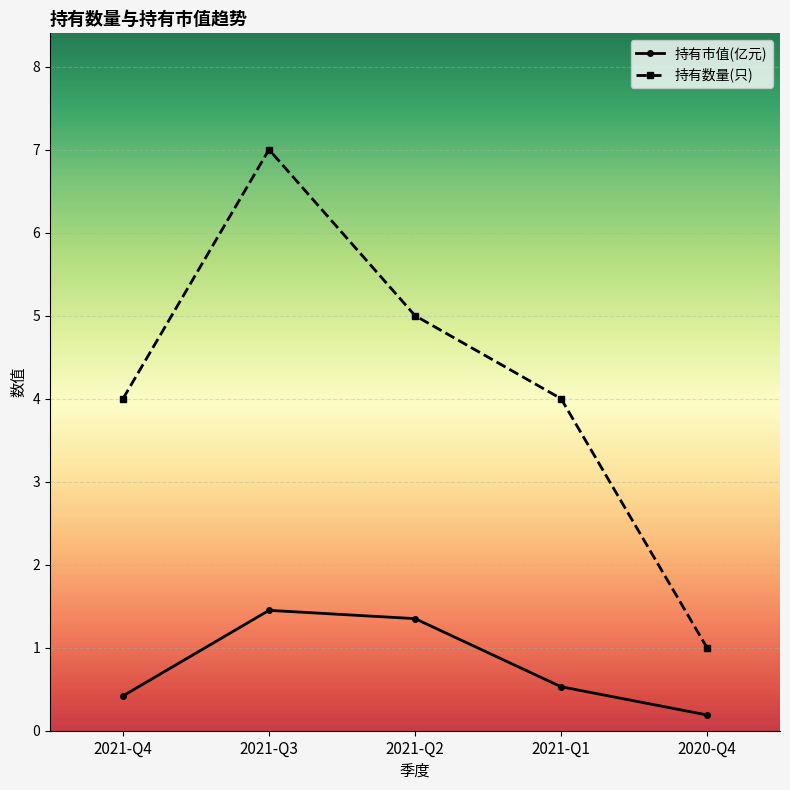

True or false: 持有数量(只) and 持有市值(亿元) intersect in this chart.

False